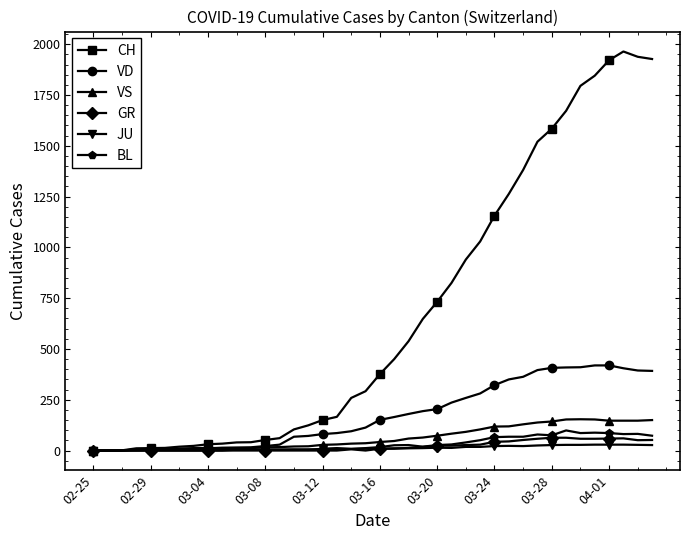

Which series has the widest spread of values?

CH